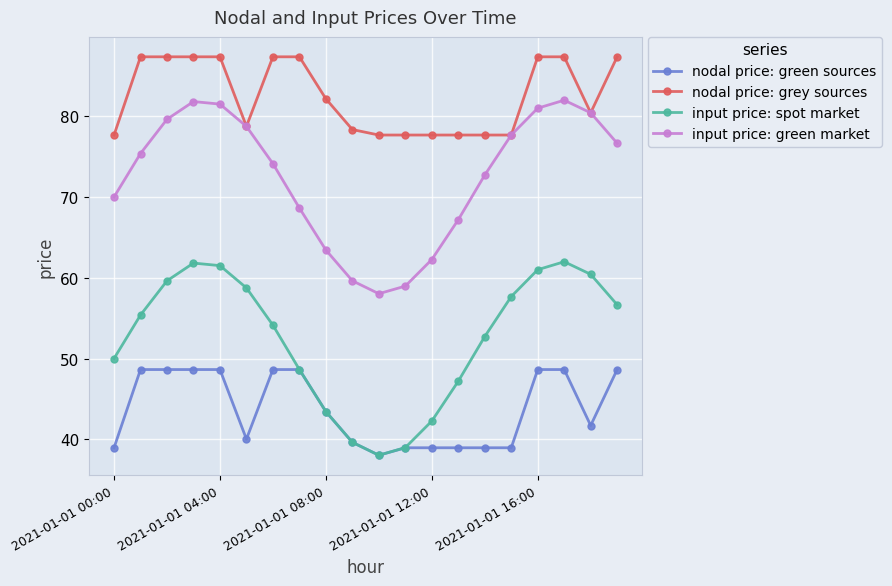

True or false: nodal price: grey sources and nodal price: green sources intersect in this chart.

False